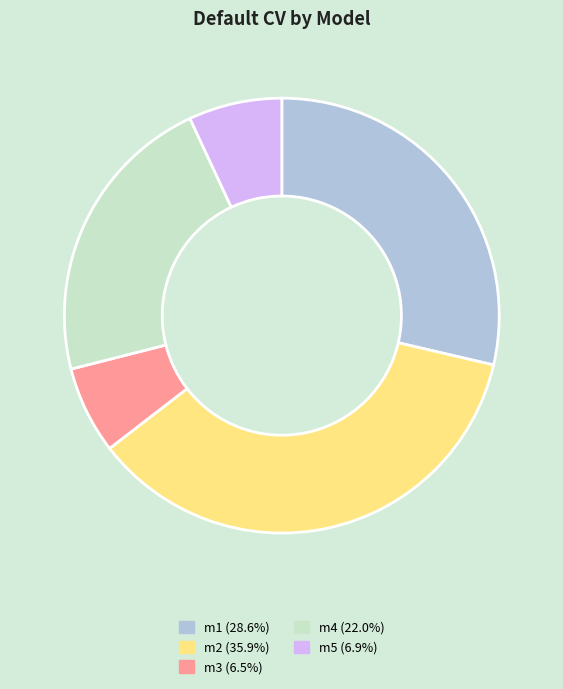

What is the largest slice in the pie chart?

m2